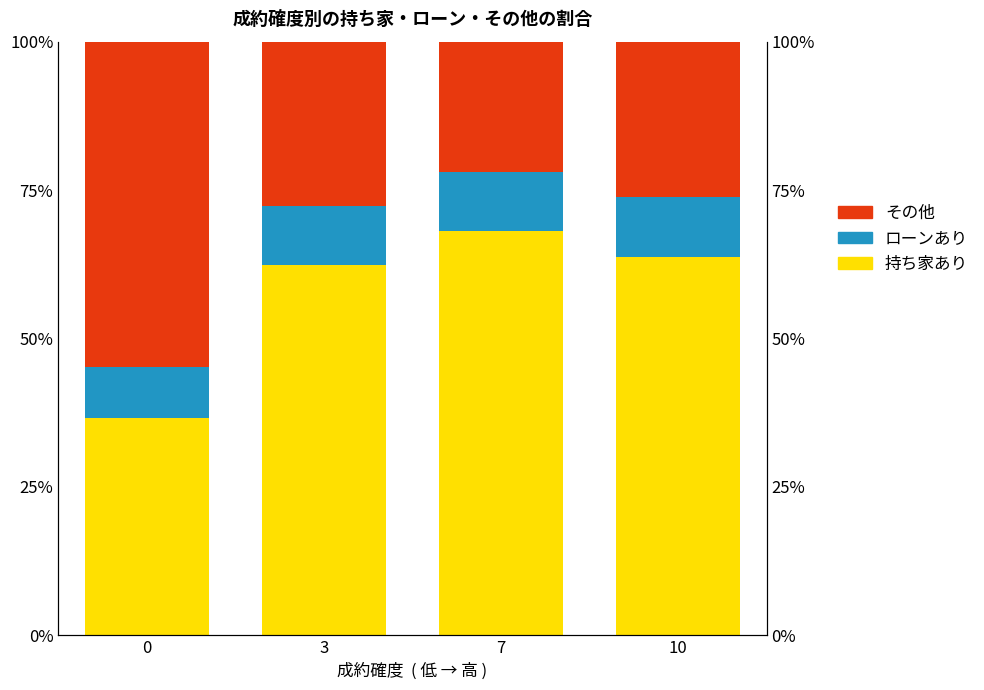

Rank the series by their average value, from highest to lowest.

持ち家あり, その他, ローンあり